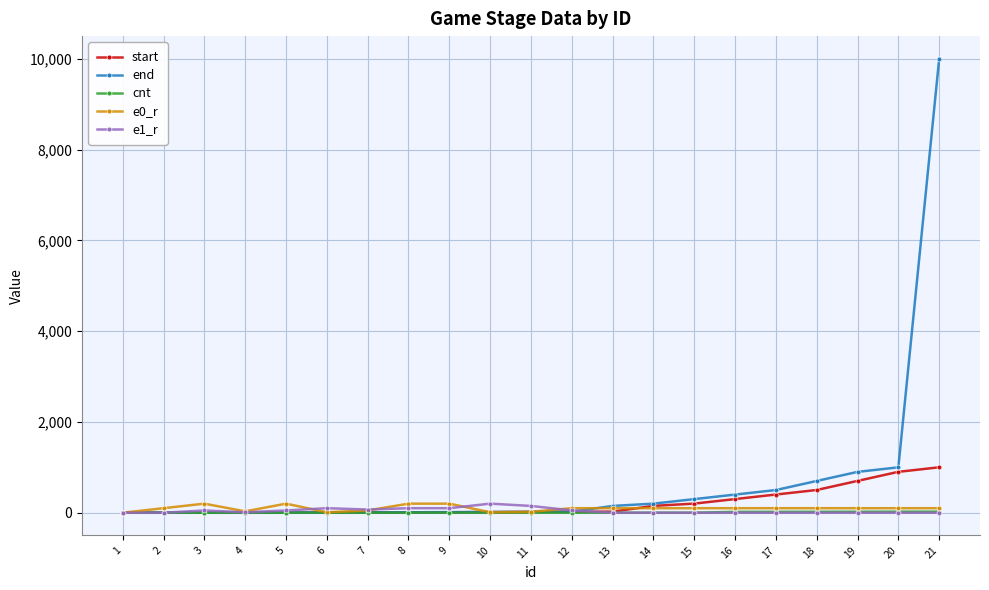

What is the highest value of the end series?

10000